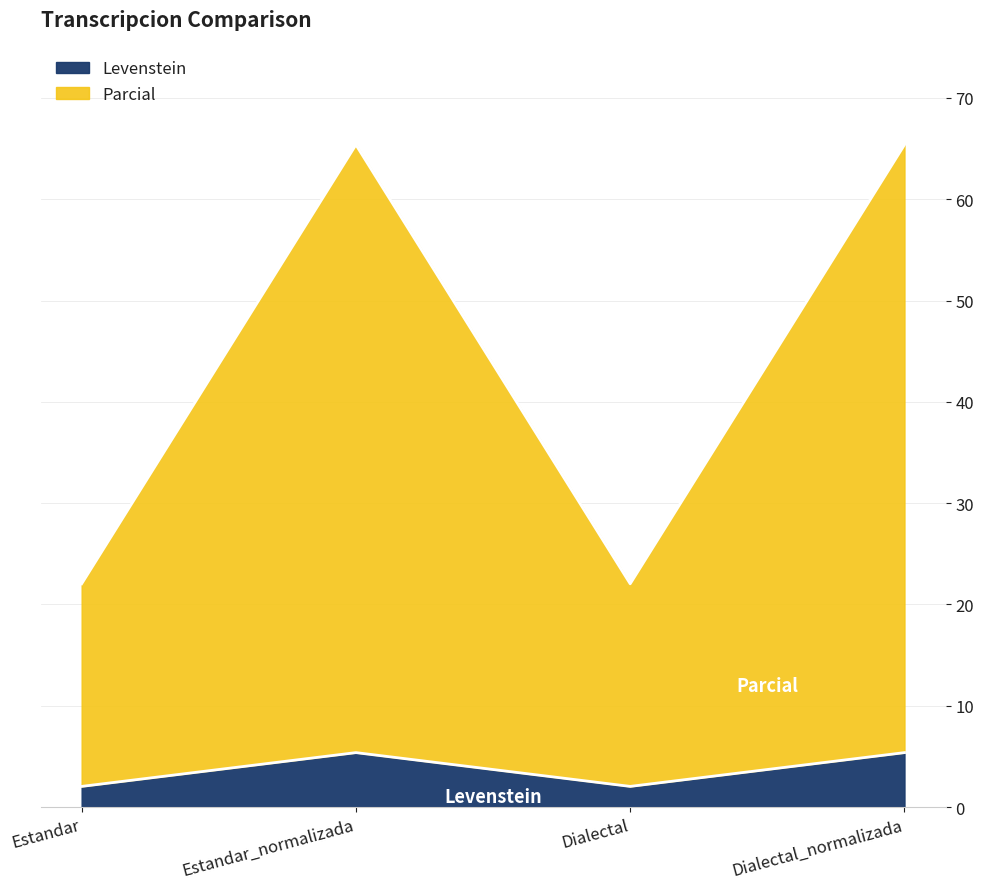

At which label does Parcial reach its peak?

Estandar_normalizada